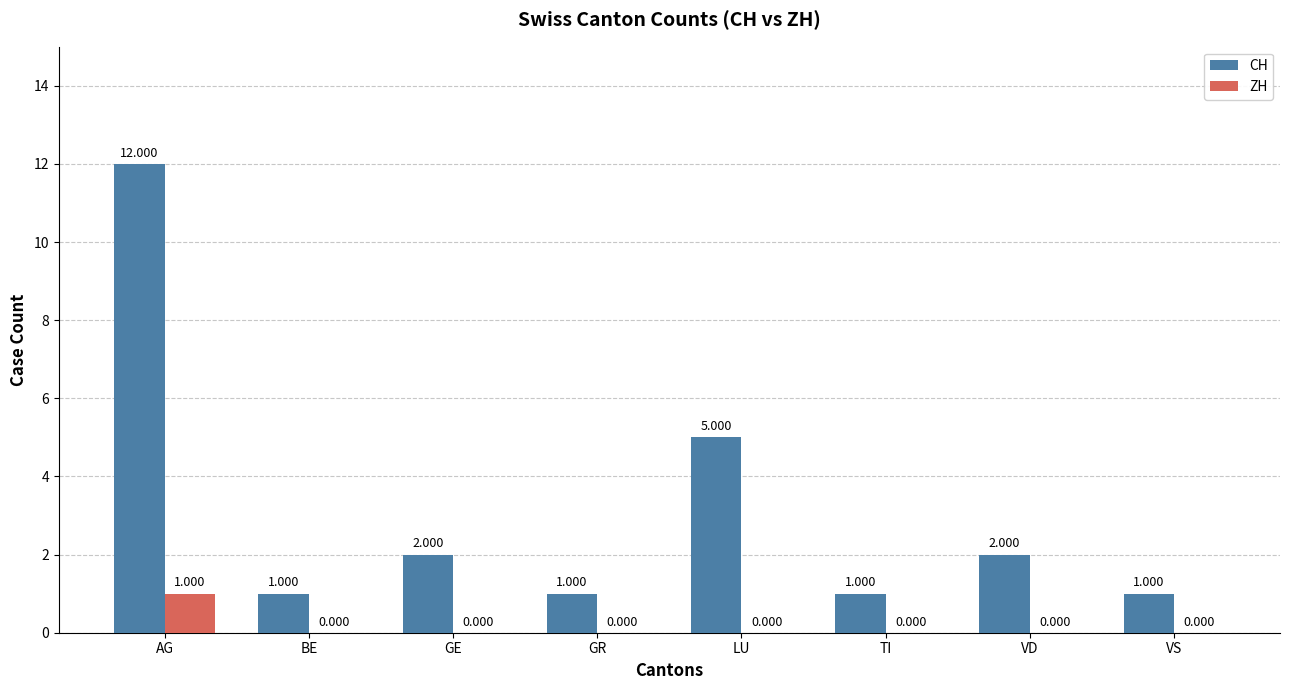

What are all the series names shown in the legend?

CH, ZH